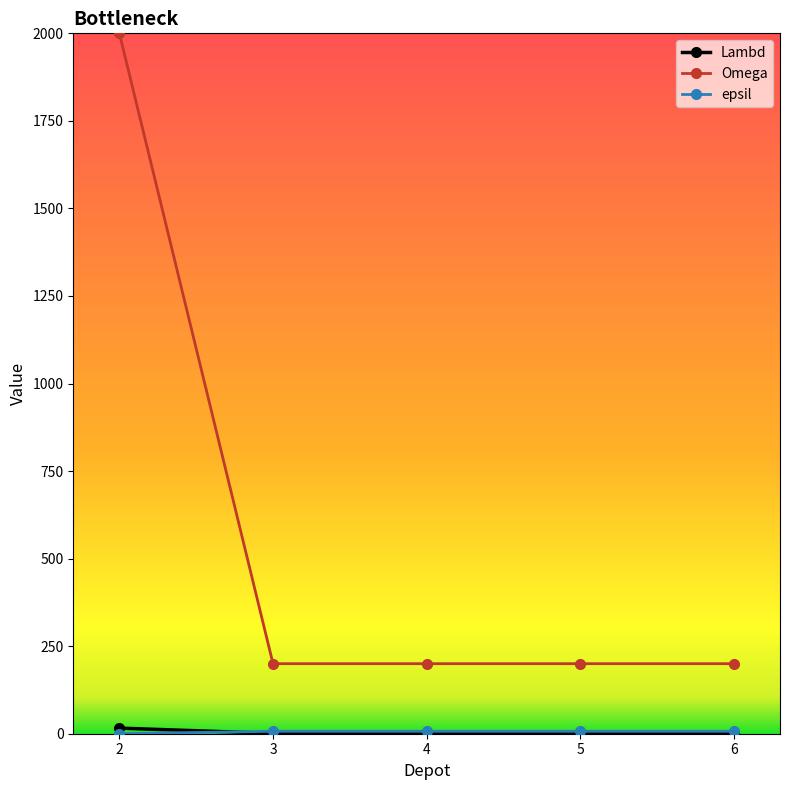

Which label corresponds to the largest value in the chart?

2